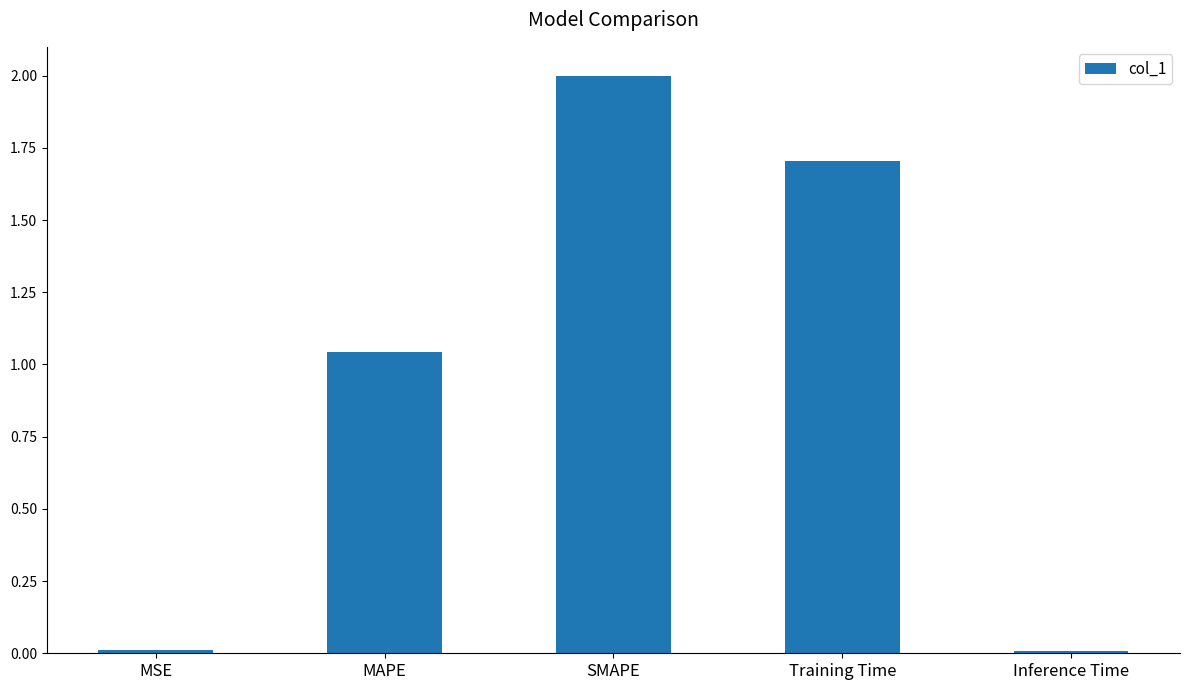

The chart shows a value of 0.7 at SMAPE. True or false?

False